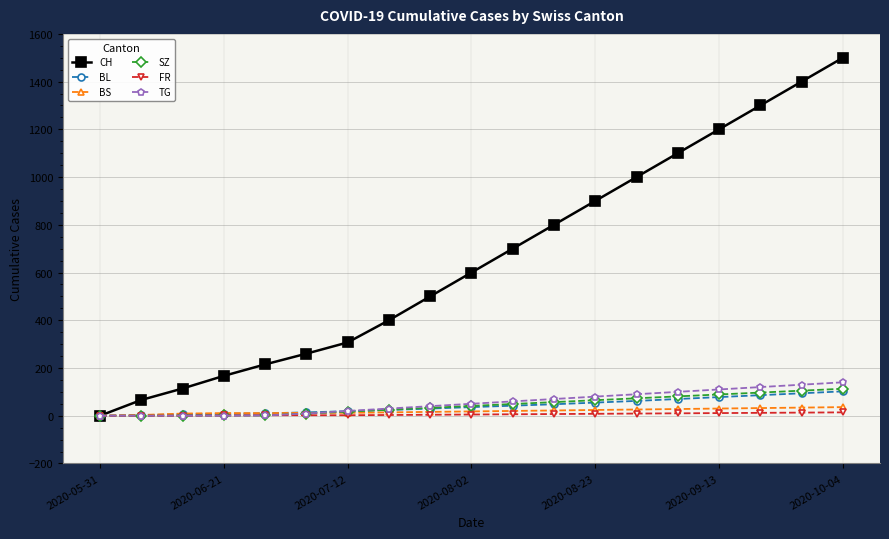

At how many categories does at least one series exceed 1134?

4